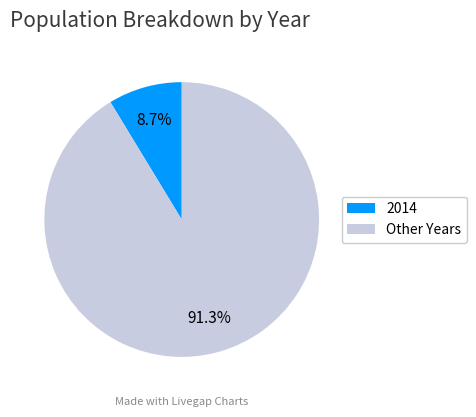

Which category has the smallest portion of the pie?

2014